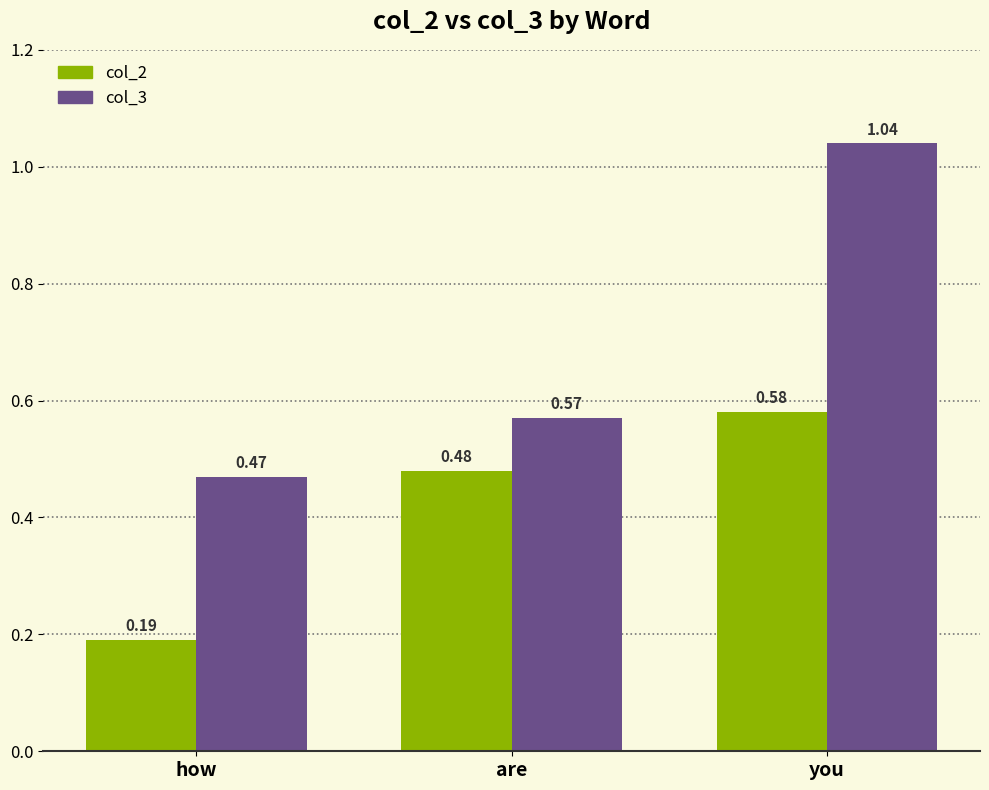

At how many categories does at least one series exceed 0?

3